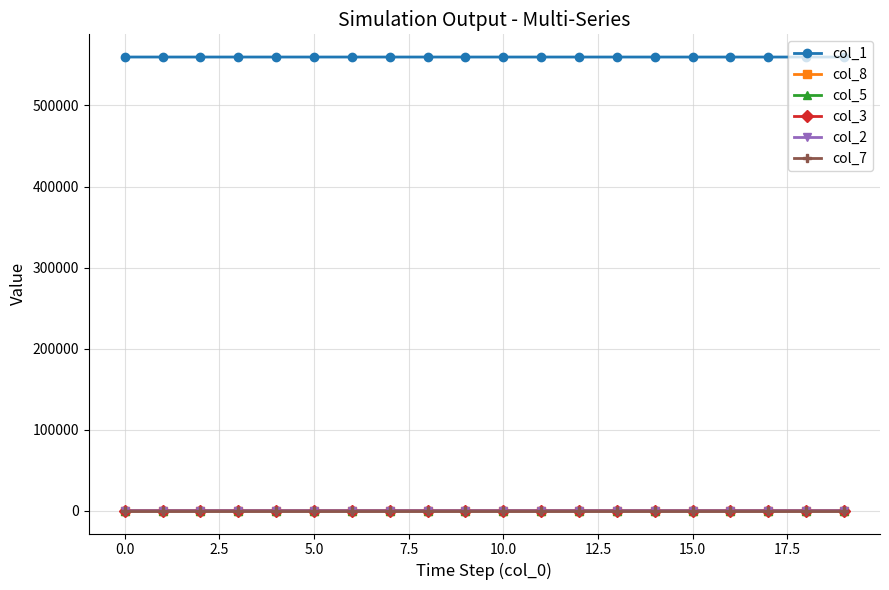

How many categories are shown in the chart?

20